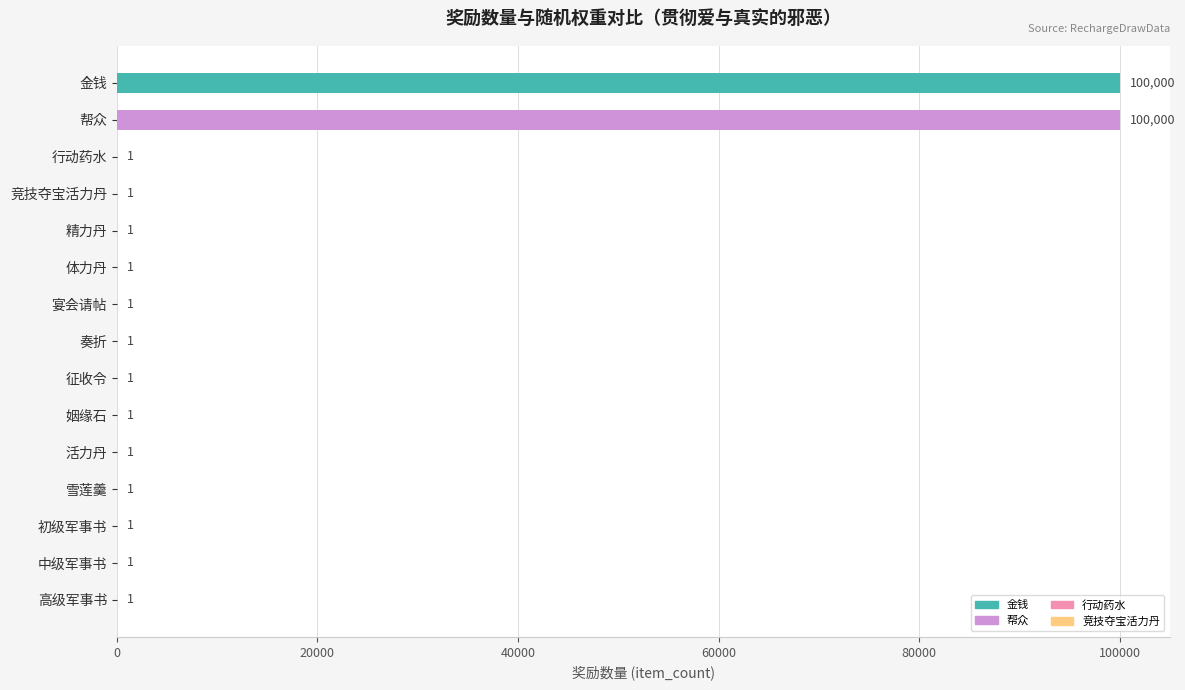

Approximately how many times larger is the value at 高级军事书 compared to 雪莲羹?

1.0